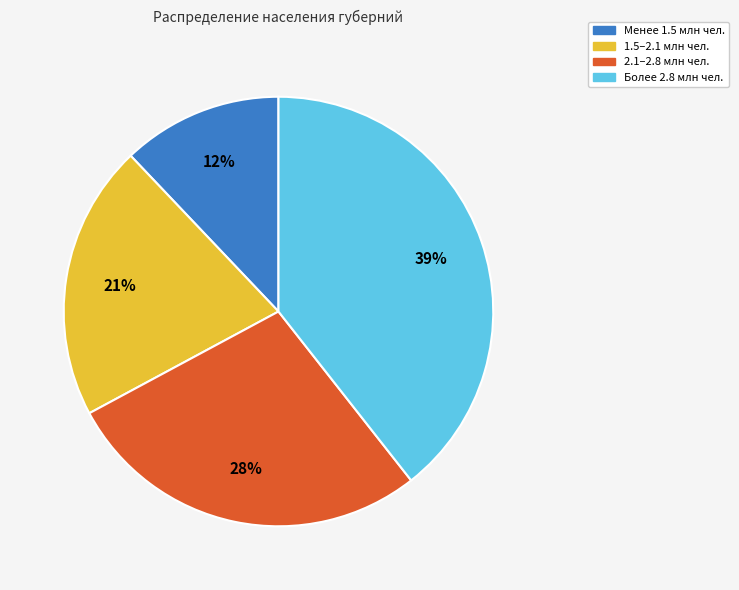

To the nearest percent, what is the difference between the largest and smallest slice percentages?

27%